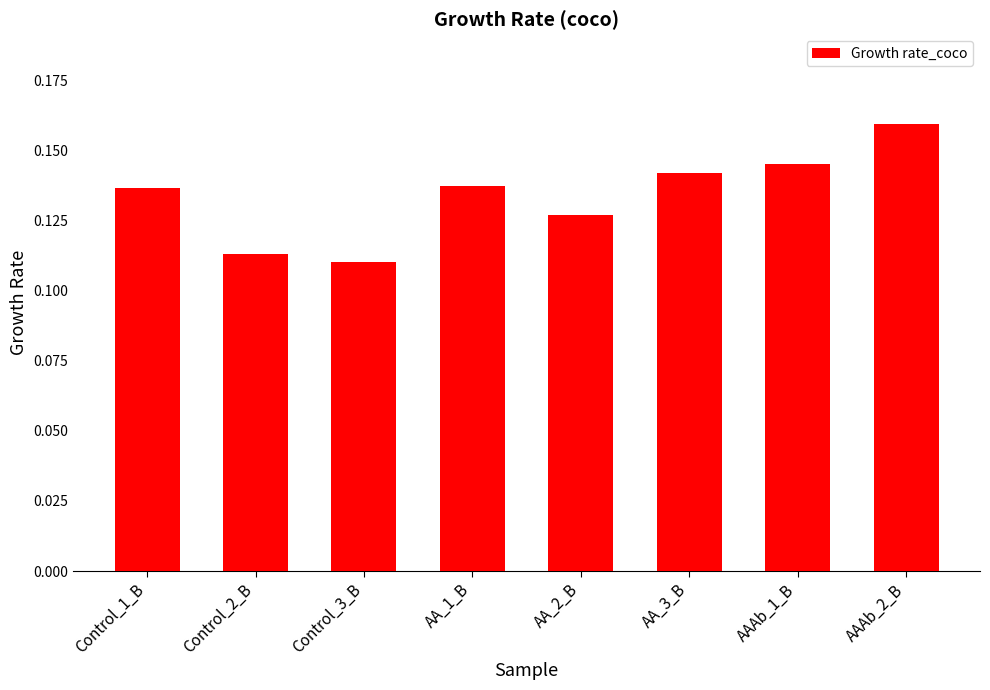

How many values are between 0 and 1?

8